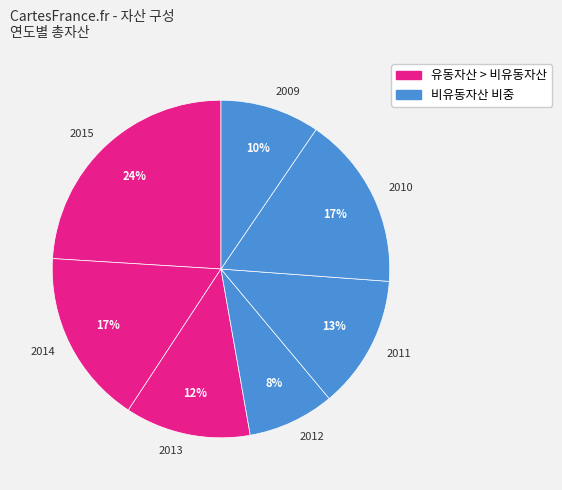

True or false: 2013 accounts for 18% of the total.

False